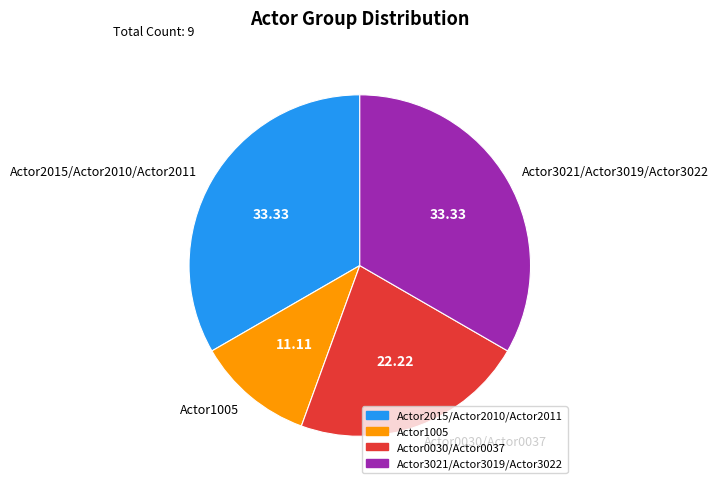

The Actor2015/Actor2010/Actor2011 slice represents 21% of the pie. True or false?

False